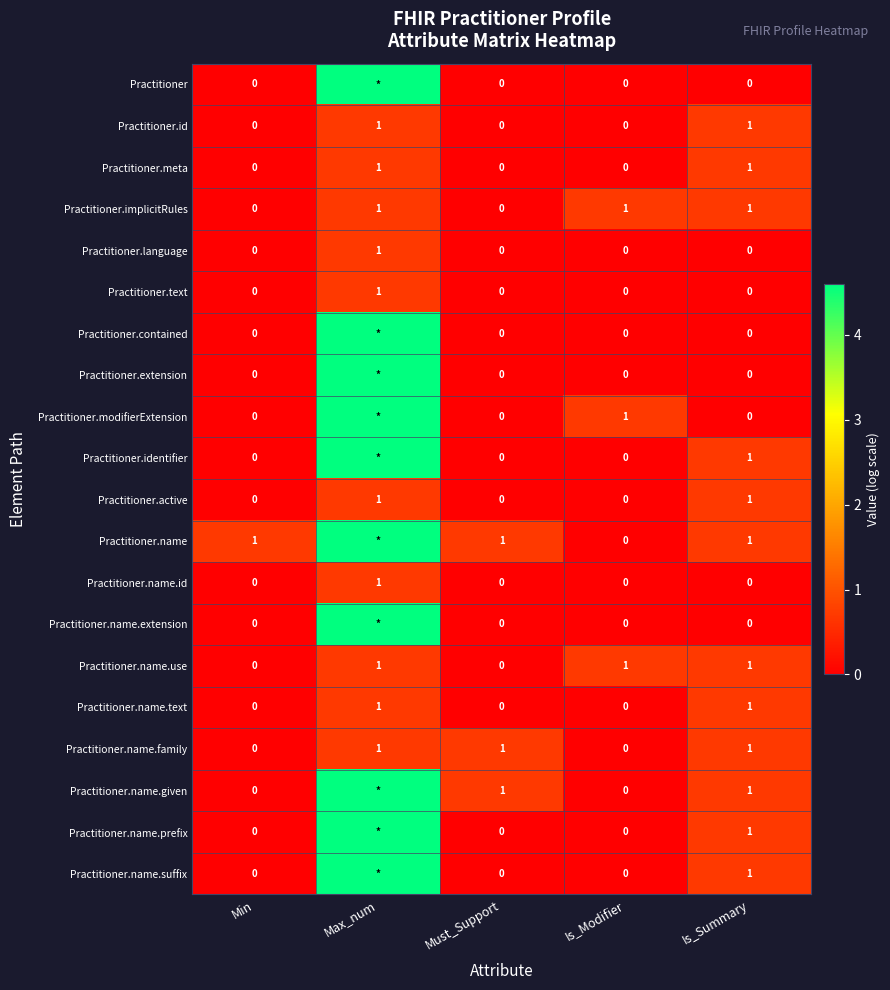

Which series has the largest total across all categories?

Practitioner.name